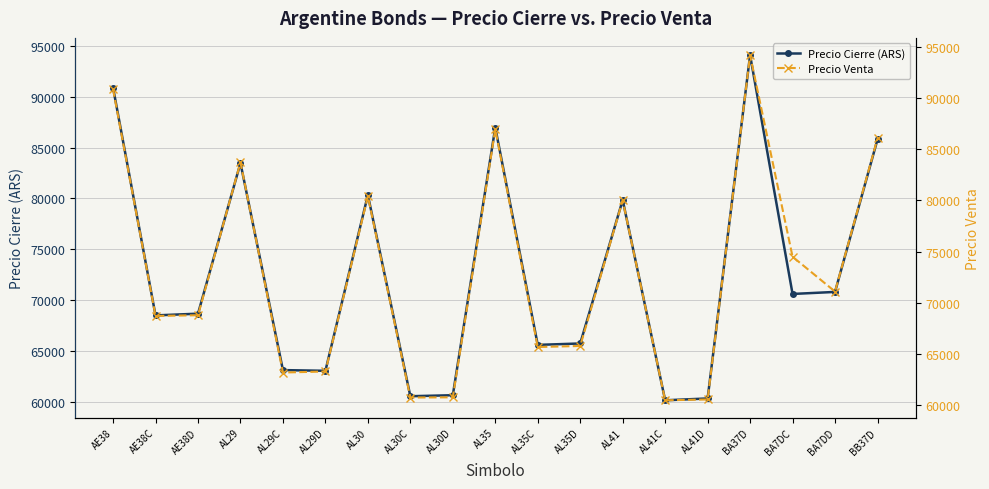

Where does the Precio Venta series first go above 68790?

AE38